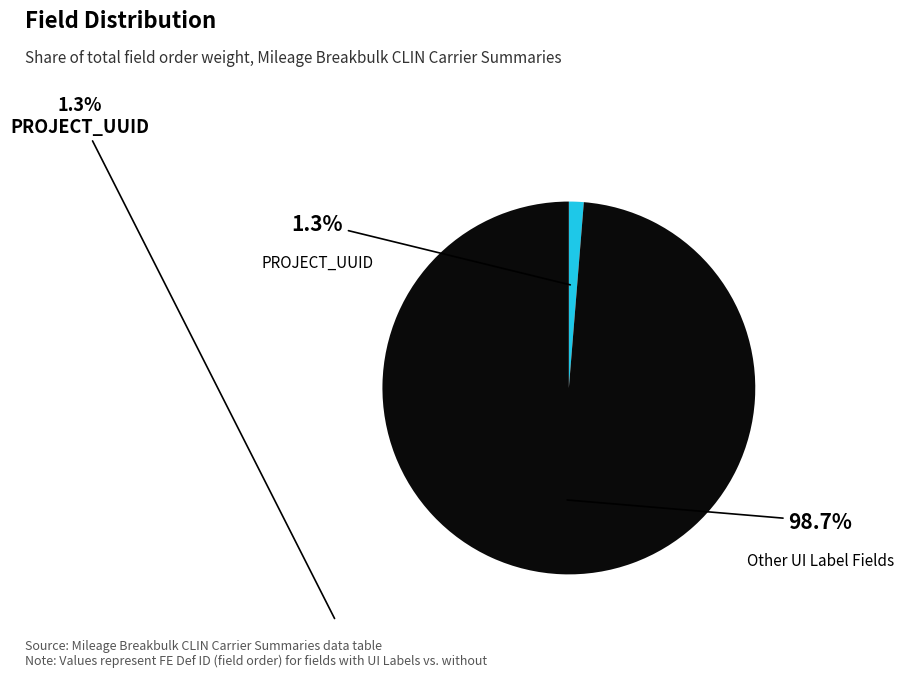

Does any single category account for the majority?

Yes